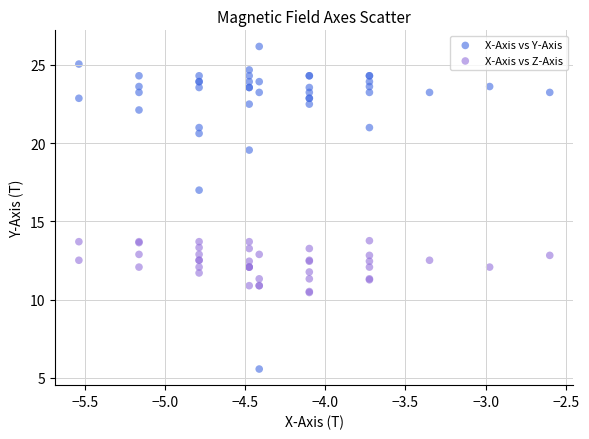

Which series reaches the minimum Y coordinate?

X-Axis vs Y-Axis